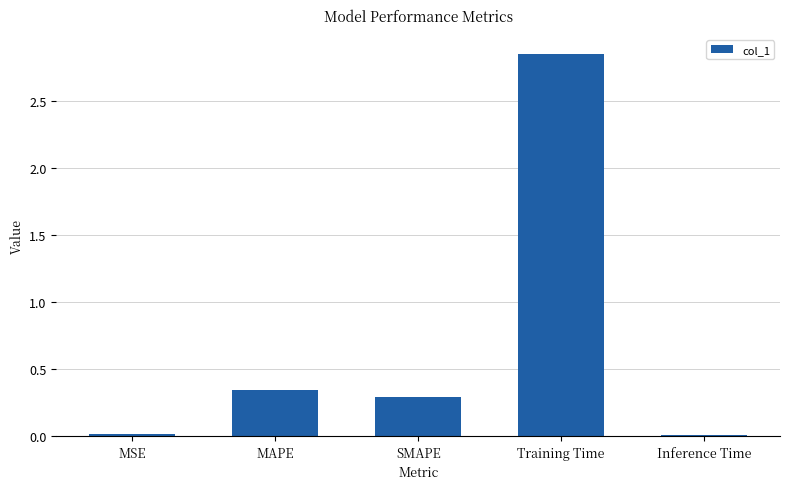

What is the difference between the values at MSE and Training Time?

2.8